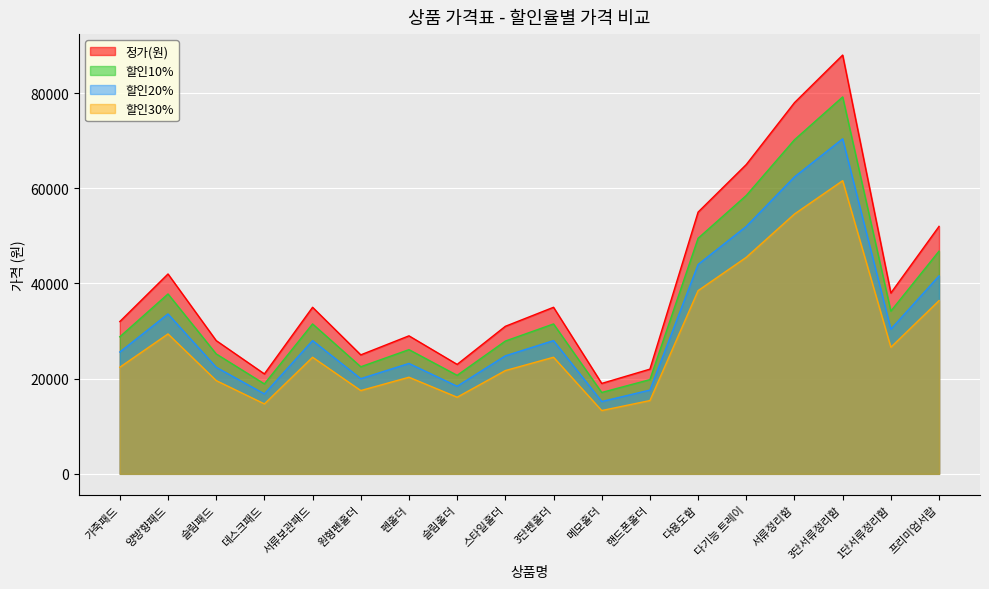

What is the maximum value for 정가(원)?

88000